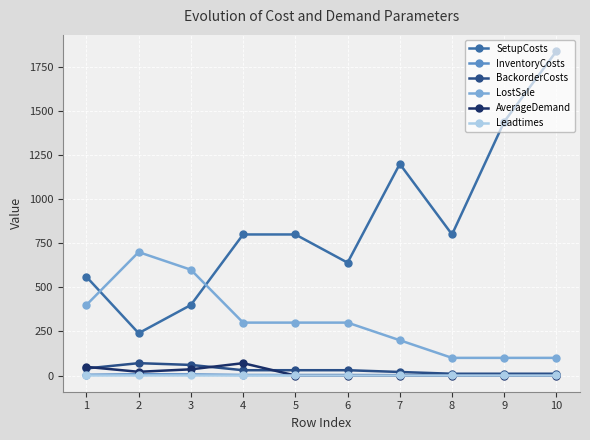

Between 4 and 9, which series saw the biggest shift?

SetupCosts